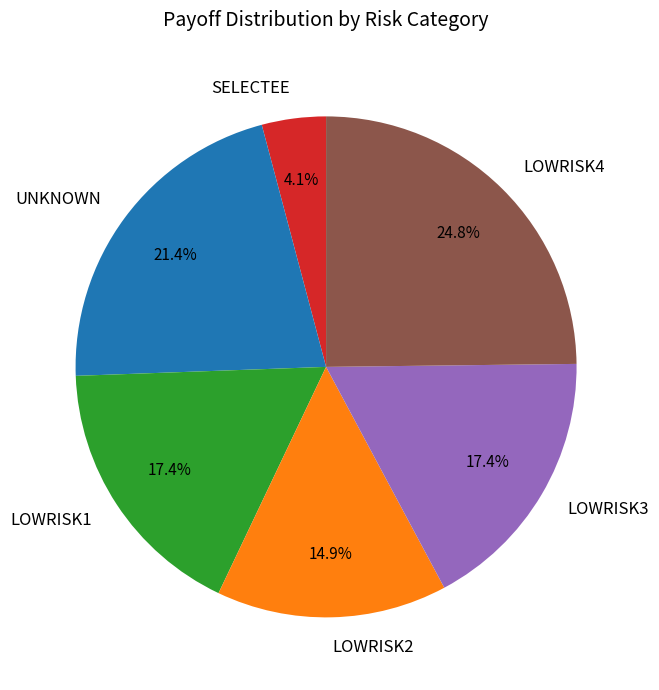

What is the smallest slice in the pie chart?

SELECTEE